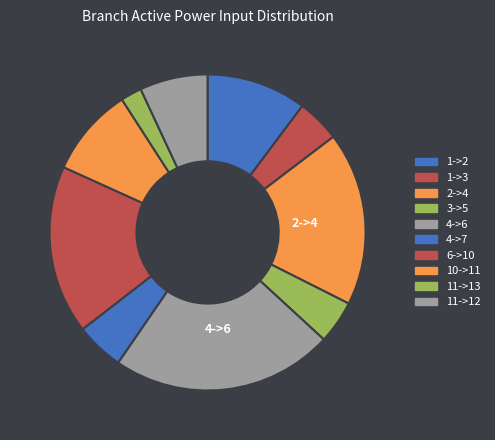

What is the largest slice in the pie chart?

4->6